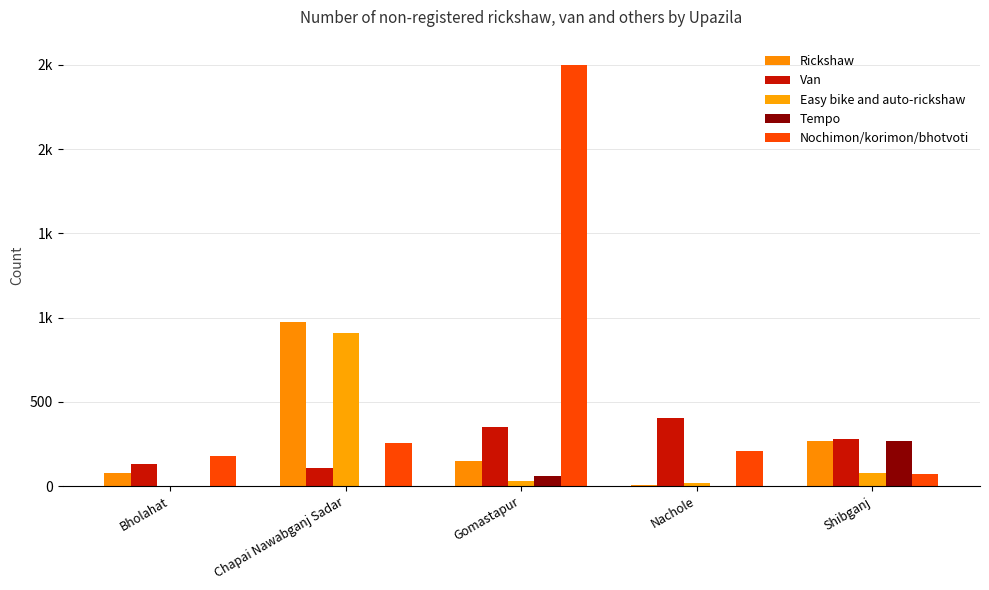

Does the chart contain stacked bars?

No